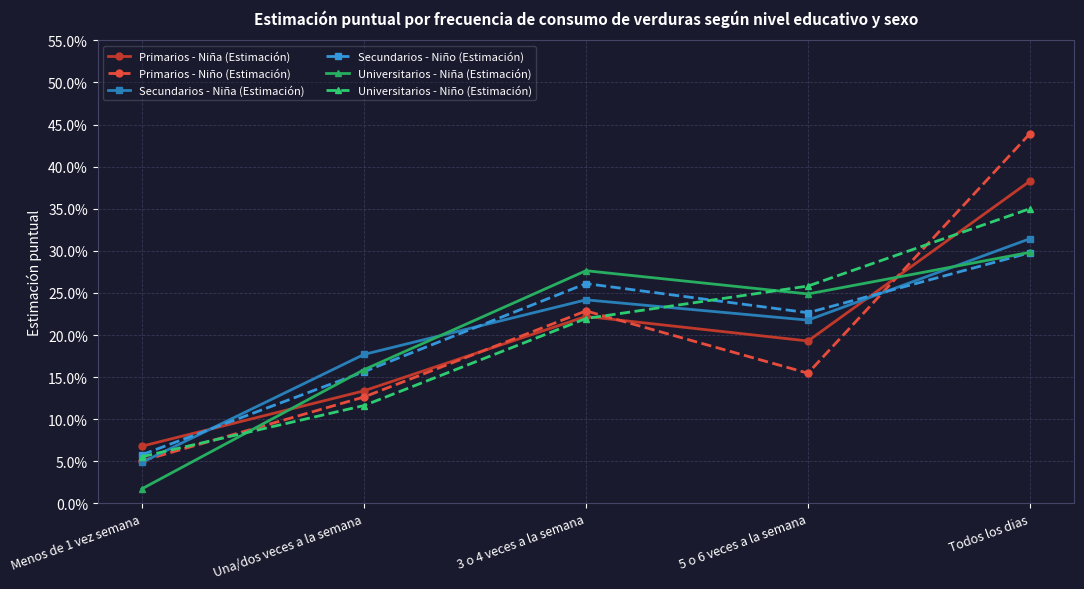

What are all the series names shown in the legend?

Primarios - Niña (Estimación), Primarios - Niño (Estimación), Secundarios - Niña (Estimación), Secundarios - Niño (Estimación), Universitarios - Niña (Estimación), Universitarios - Niño (Estimación)